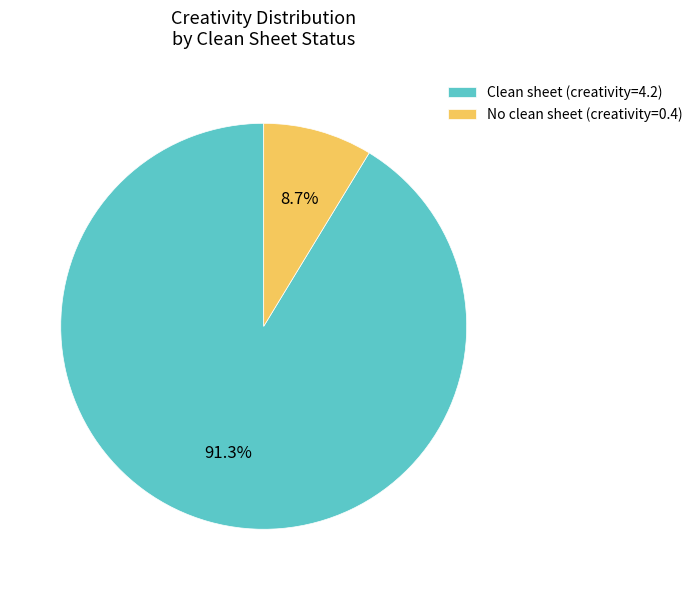

Which has a higher value, No clean sheet (creativity=0.4) or Clean sheet (creativity=4.2)?

Clean sheet (creativity=4.2)